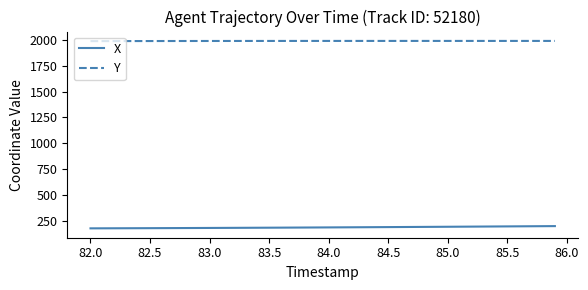

What is the highest value of the Y series?

1990.5